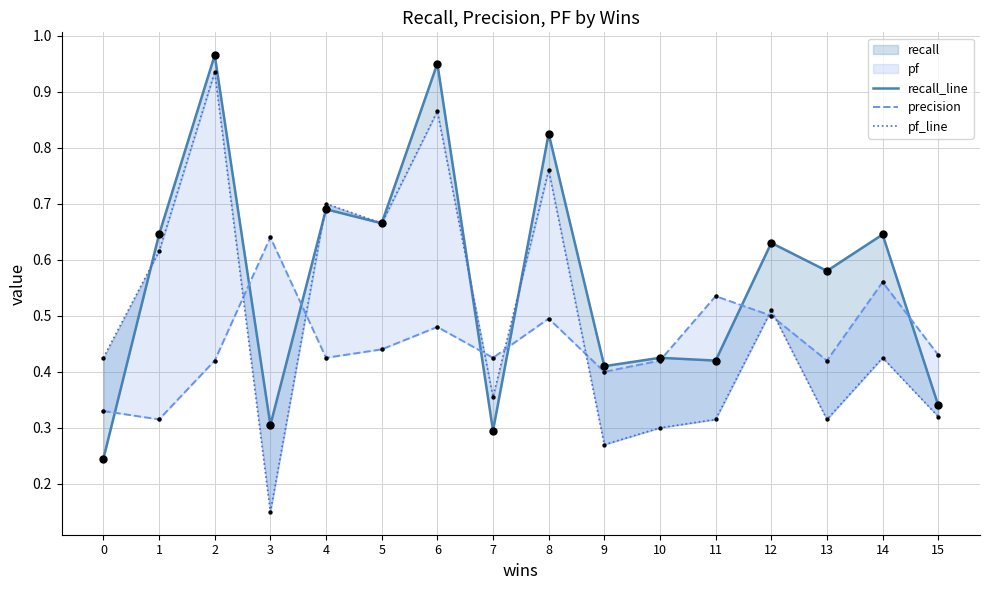

Which series contains the highest Y value?

recall_line